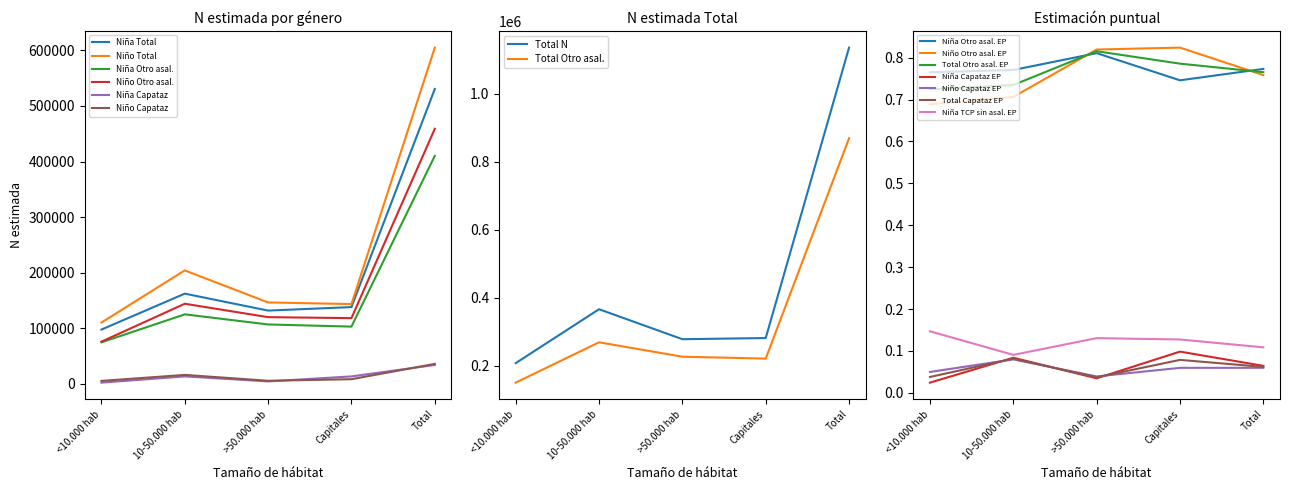

What is the difference between the highest and lowest values at 10-50.000 hab?

204250